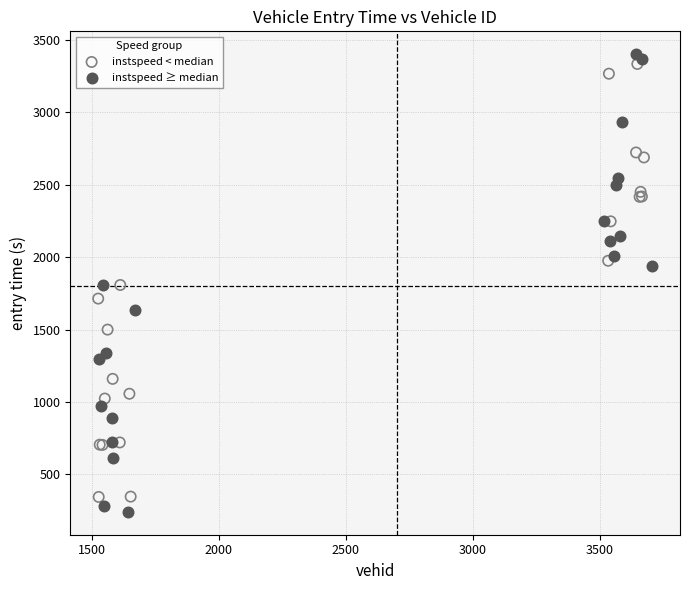

Which series has the widest spread of Y values?

instspeed ≥ median